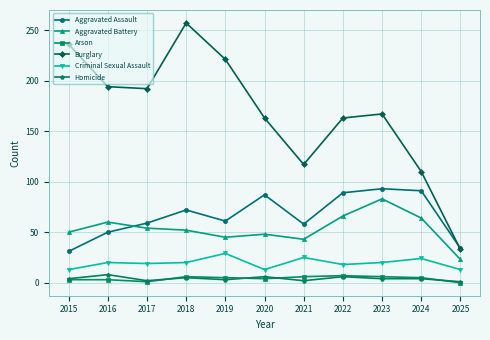

True or false: Aggravated Assault and Criminal Sexual Assault intersect in this chart.

False